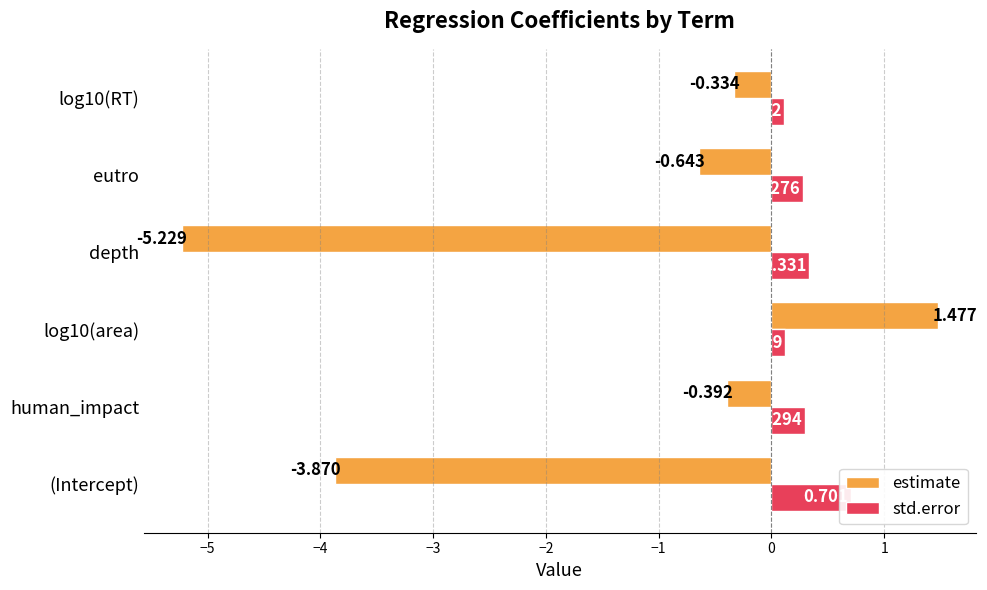

What are all the series names shown in the legend?

estimate, std.error